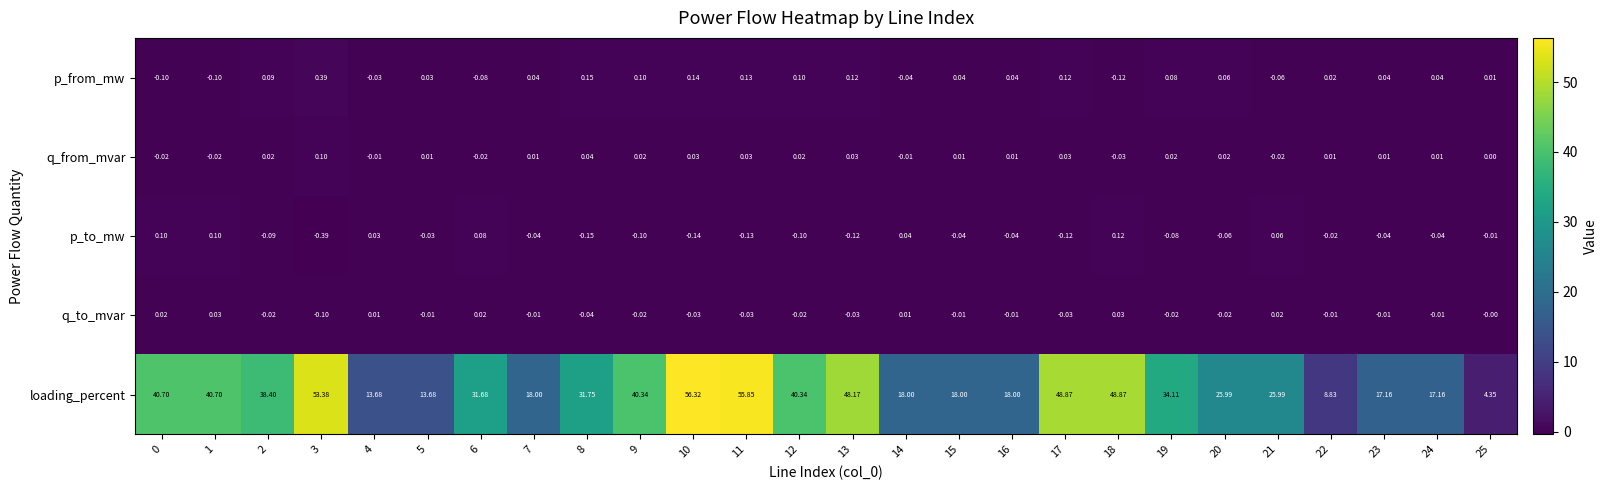

Rank the series at 18 from lowest to highest value.

p_from_mw, q_from_mvar, q_to_mvar, p_to_mw, loading_percent